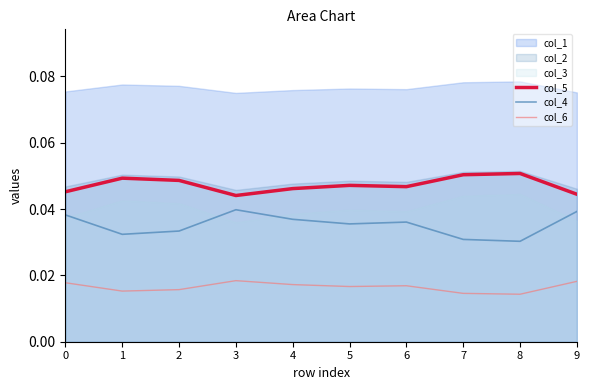

Reading left to right, transcribe all the data shown in this chart.

col_5: 0.0	0.0	0.0	0.0	0.0	0.0	0.0	0.1	0.1	0.0
col_4: 0.0	0.0	0.0	0.0	0.0	0.0	0.0	0.0	0.0	0.0
col_6: 0.0	0.0	0.0	0.0	0.0	0.0	0.0	0.0	0.0	0.0